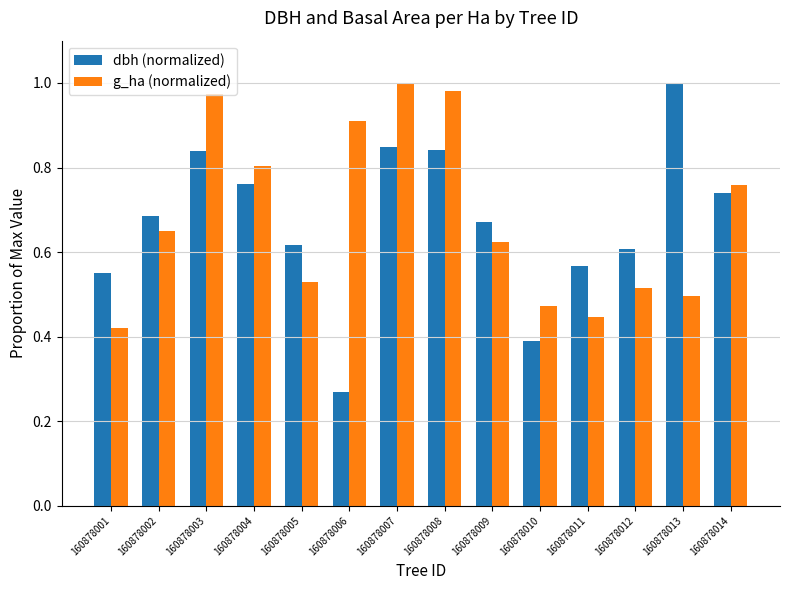

What is the difference between the highest and lowest values at 160878012?

0.1